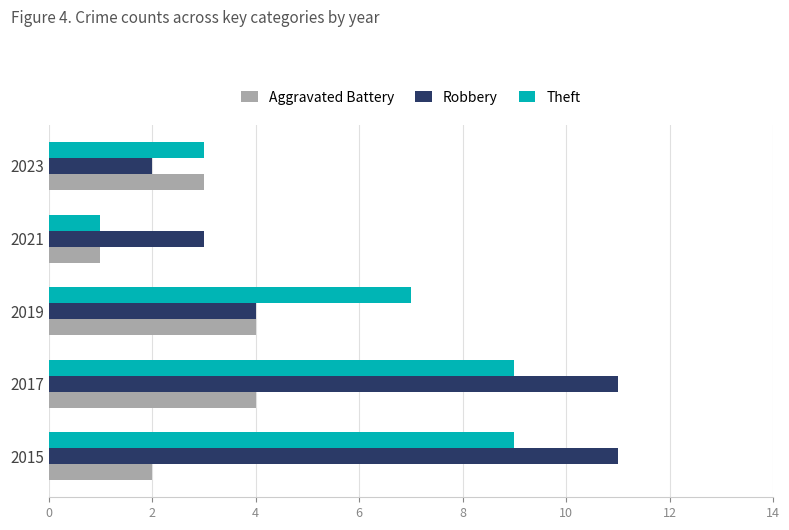

Count the Aggravated Battery values in the range 2 to 4.

4